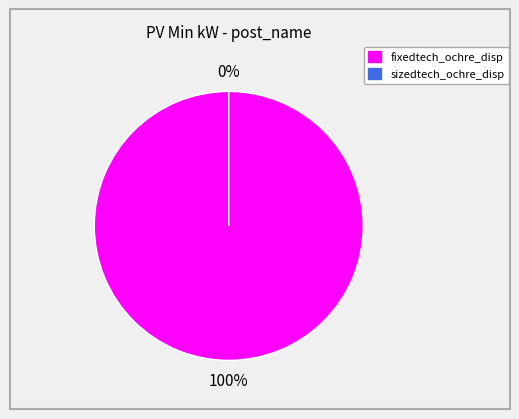

What is the largest slice in the pie chart?

fixedtech_ochre_disp